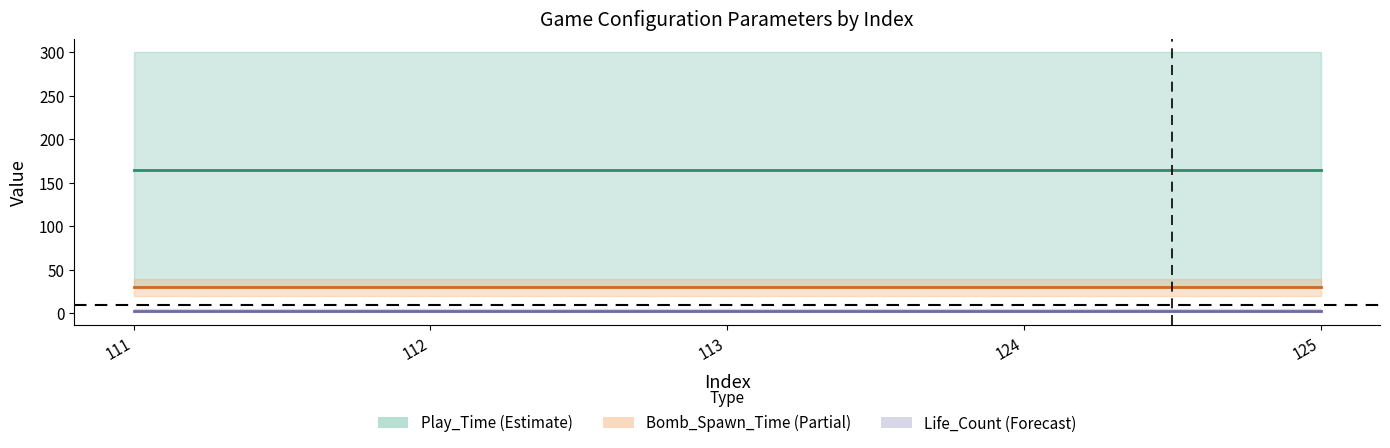

How many categories are shown in the chart?

5